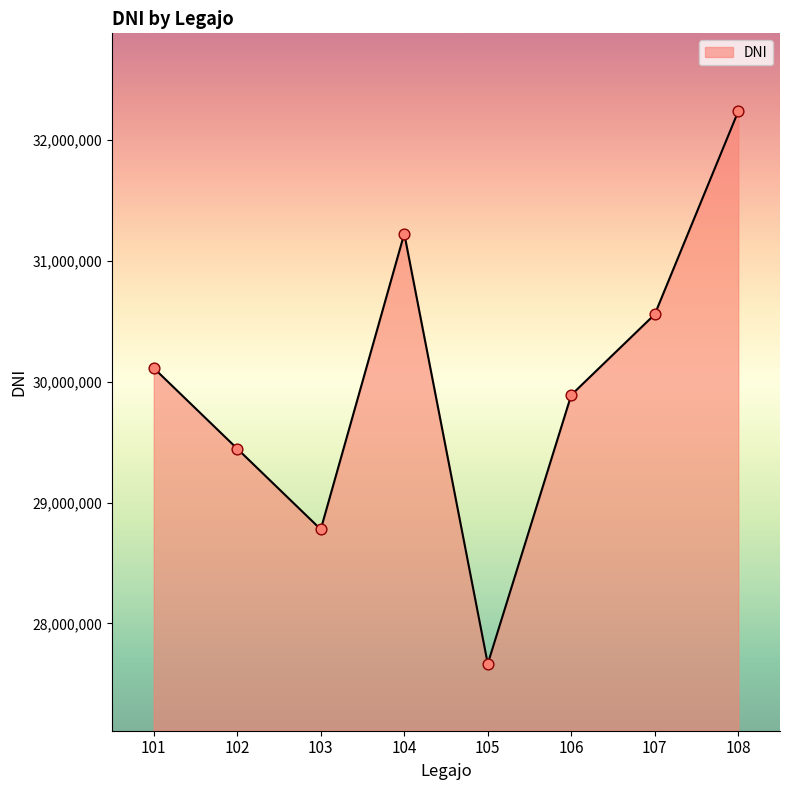

Between 102 and 104, which is larger?

104